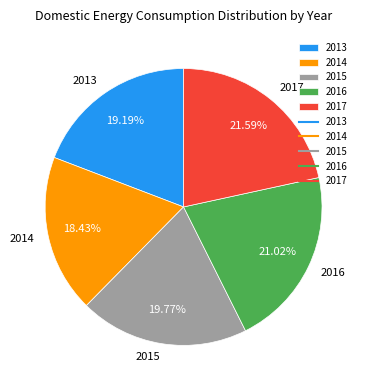

To the nearest percent, what is the average slice percentage?

20%